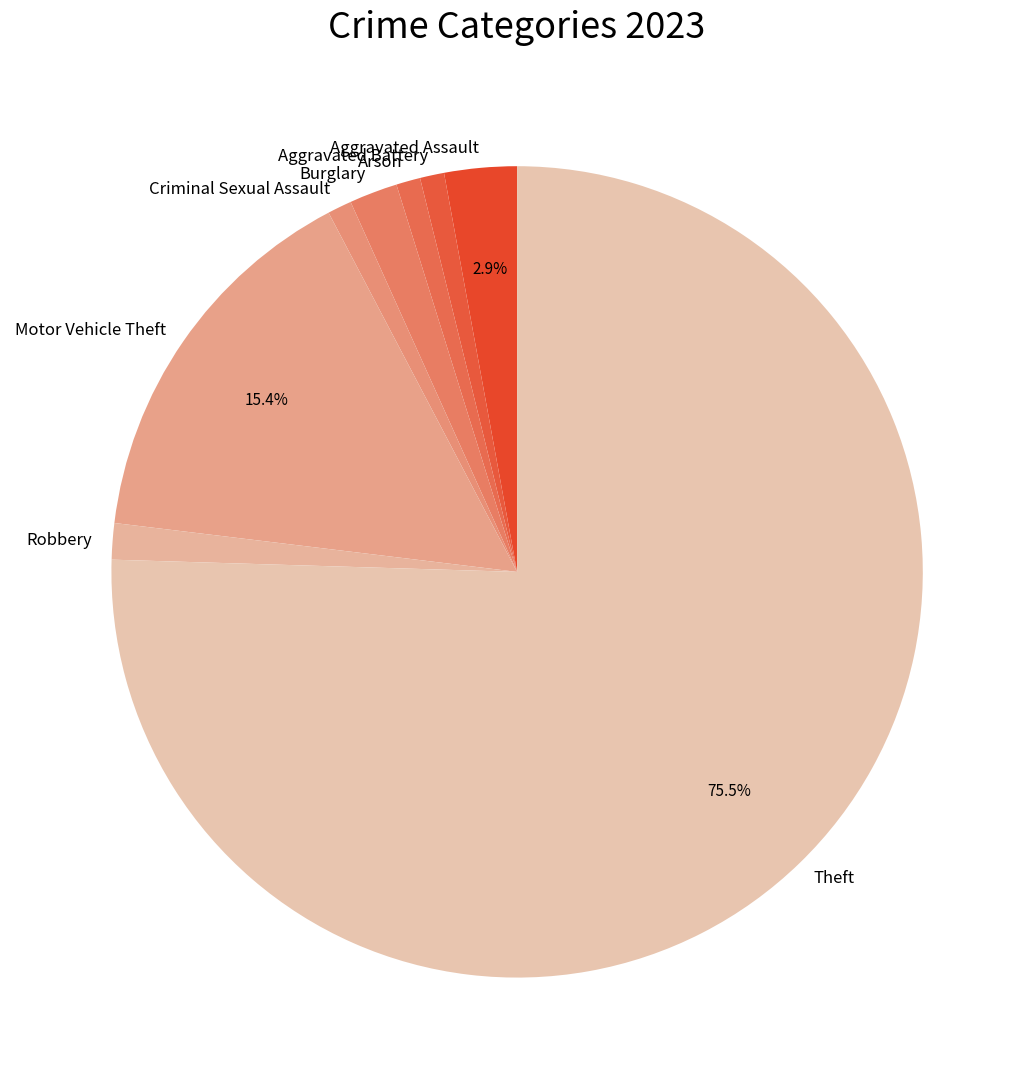

Count the number of slices in the pie.

8